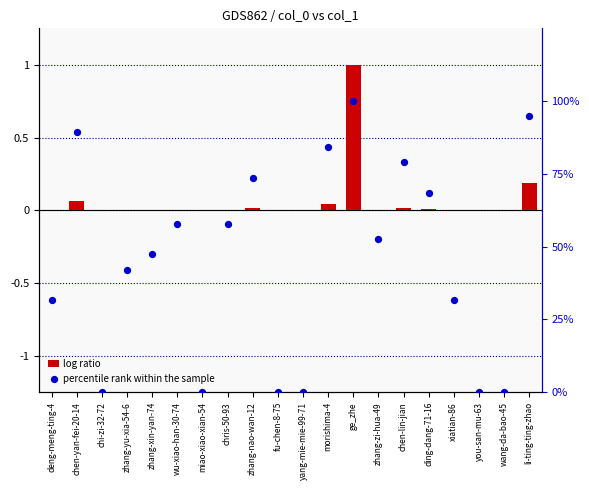

Is the value of log ratio at miao-xiao-xian-54 greater than the value of percentile rank within the sample at wu-xiao-han-30-74?

No